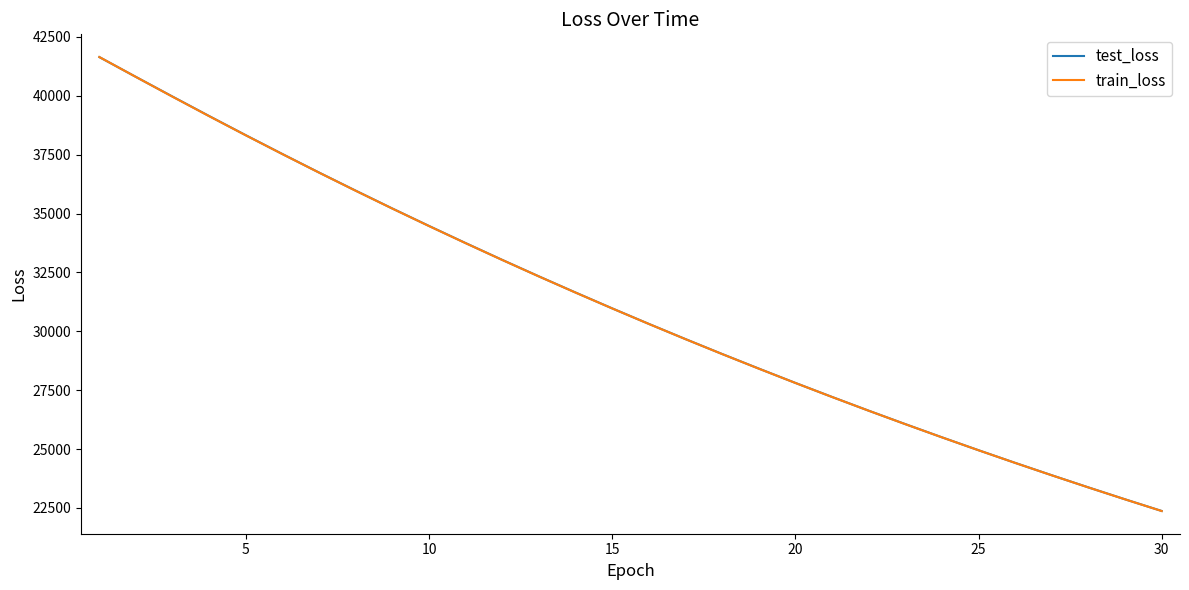

What is the sum of all train_loss values?

933950.3